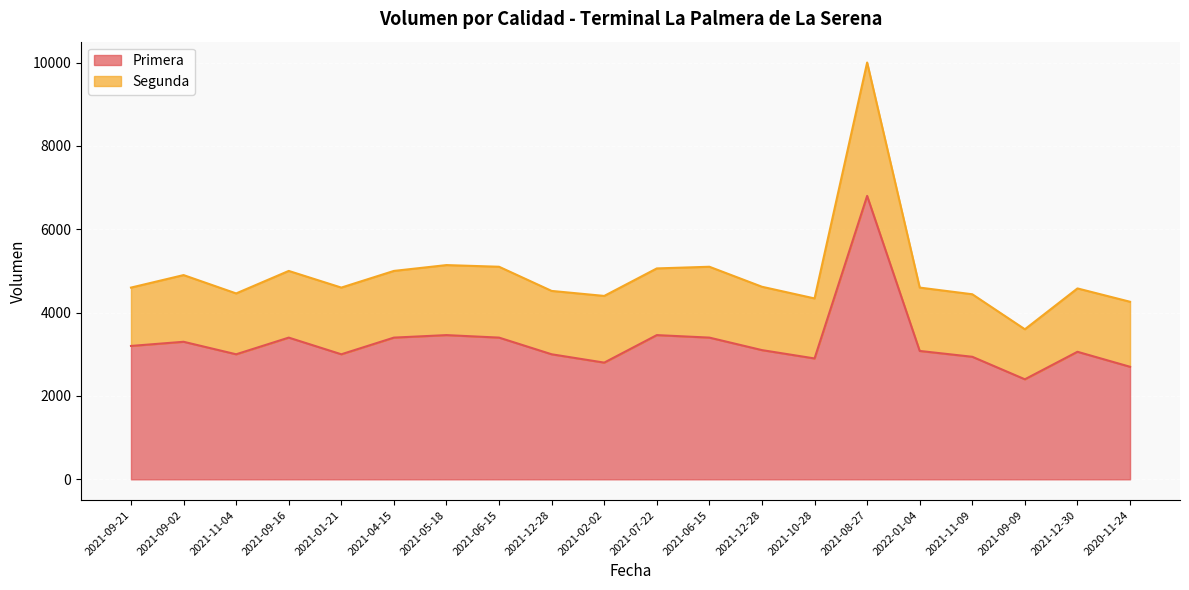

Where is the first local maximum for Segunda?

2021-09-02